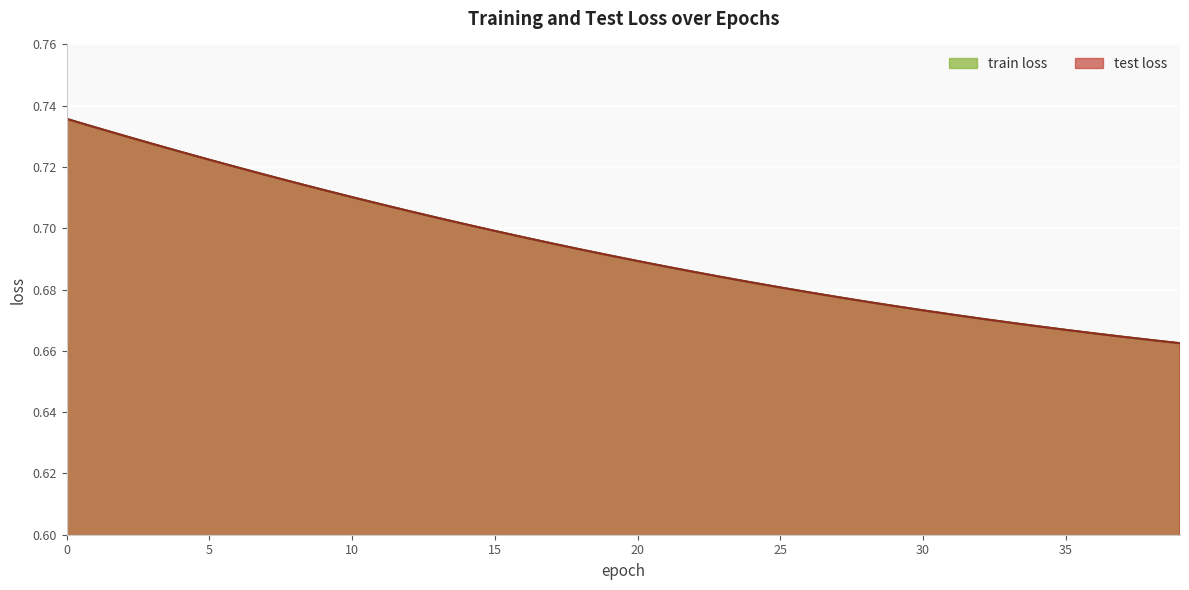

Reading right to left, transcribe all the data shown in this chart.

train loss: 39=0.7	38=0.7	37=0.7	36=0.7	35=0.7	34=0.7	33=0.7	32=0.7	31=0.7	30=0.7	29=0.7	28=0.7	27=0.7	26=0.7	25=0.7	24=0.7	23=0.7	22=0.7	21=0.7	20=0.7	19=0.7	18=0.7	17=0.7	16=0.7	15=0.7	14=0.7	13=0.7	12=0.7	11=0.7	10=0.7	9=0.7	8=0.7	7=0.7	6=0.7	5=0.7	4=0.7	3=0.7	2=0.7	1=0.7	0=0.7
test loss: 39=0.7	38=0.7	37=0.7	36=0.7	35=0.7	34=0.7	33=0.7	32=0.7	31=0.7	30=0.7	29=0.7	28=0.7	27=0.7	26=0.7	25=0.7	24=0.7	23=0.7	22=0.7	21=0.7	20=0.7	19=0.7	18=0.7	17=0.7	16=0.7	15=0.7	14=0.7	13=0.7	12=0.7	11=0.7	10=0.7	9=0.7	8=0.7	7=0.7	6=0.7	5=0.7	4=0.7	3=0.7	2=0.7	1=0.7	0=0.7